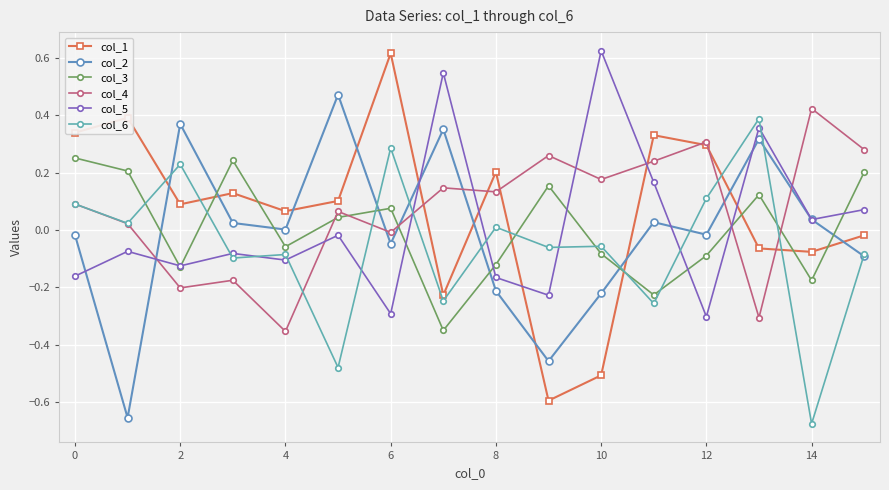

True or false: col_1 and col_2 intersect in this chart.

True